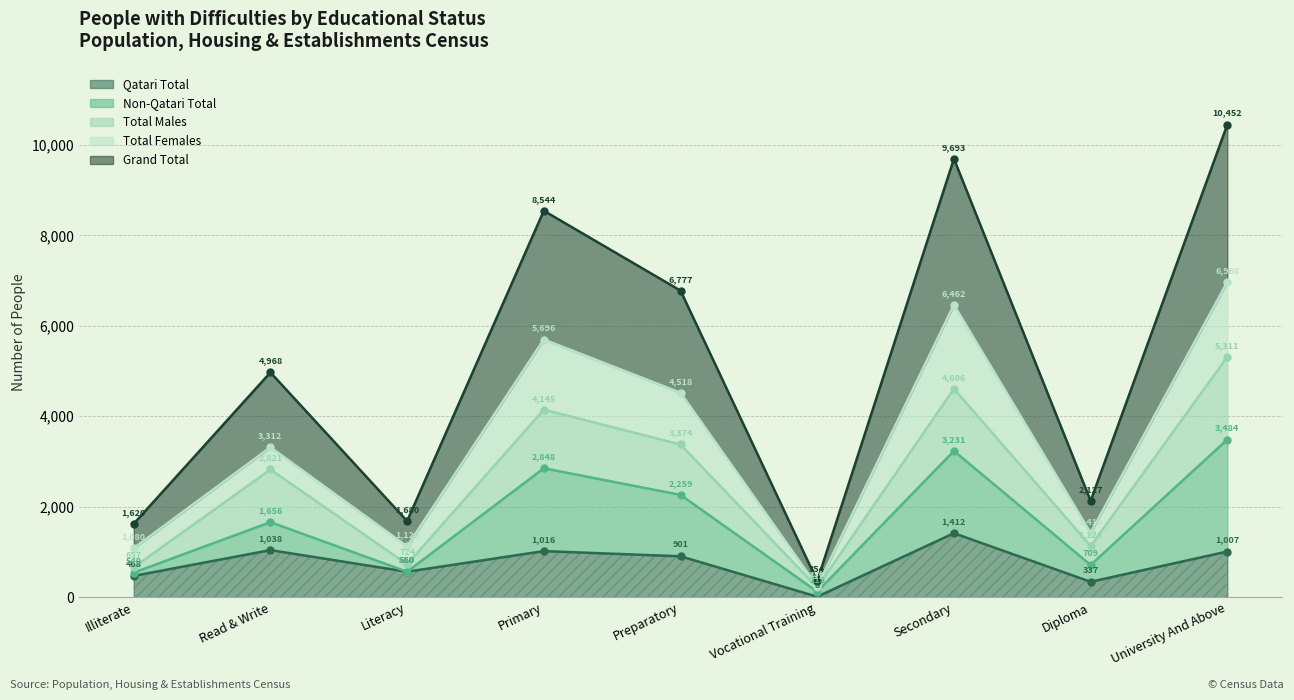

What is the difference between the highest and lowest values at University And Above?

4304